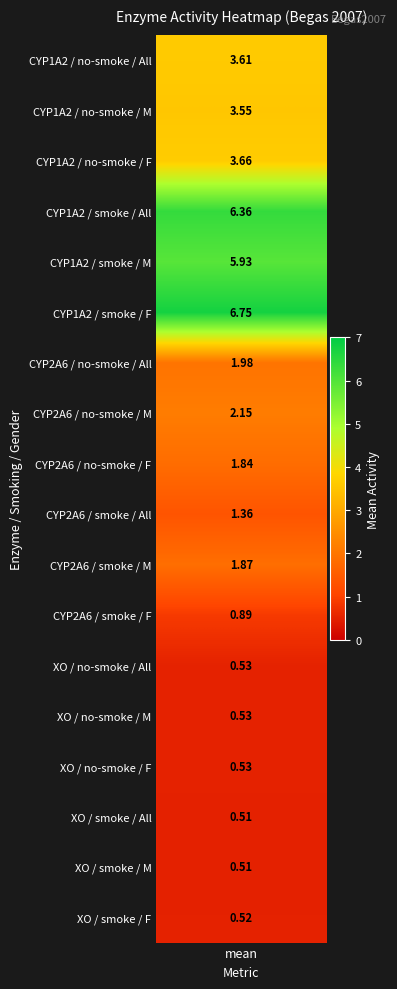

List the labels in order of value, largest first.

CYP1A2_yes_F, CYP1A2_yes_A, CYP1A2_yes_M, CYP1A2_no_F, CYP1A2_no_A, CYP1A2_no_M, CYP2A6_no_M, CYP2A6_no_A, CYP2A6_yes_M, CYP2A6_no_F, CYP2A6_yes_A, CYP2A6_yes_F, XO_no_A, XO_no_M, XO_no_F, XO_yes_F, XO_yes_A, XO_yes_M